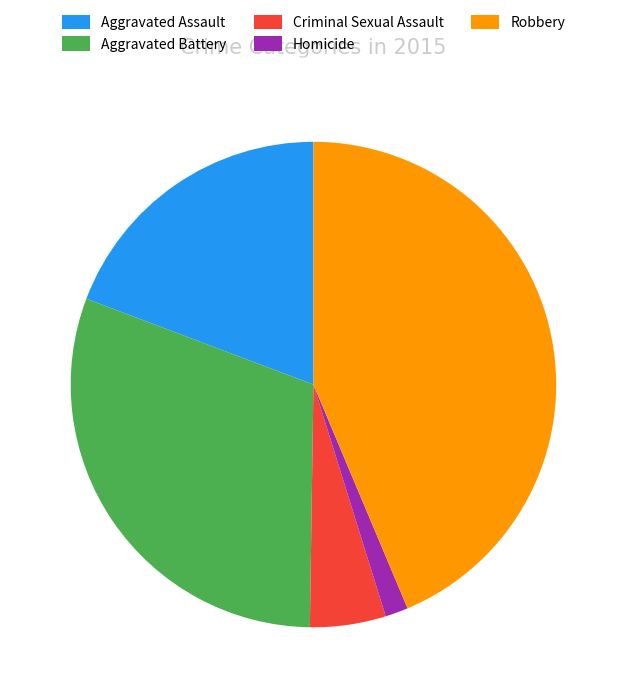

Combined, do Criminal Sexual Assault and Aggravated Battery account for over 50%?

No